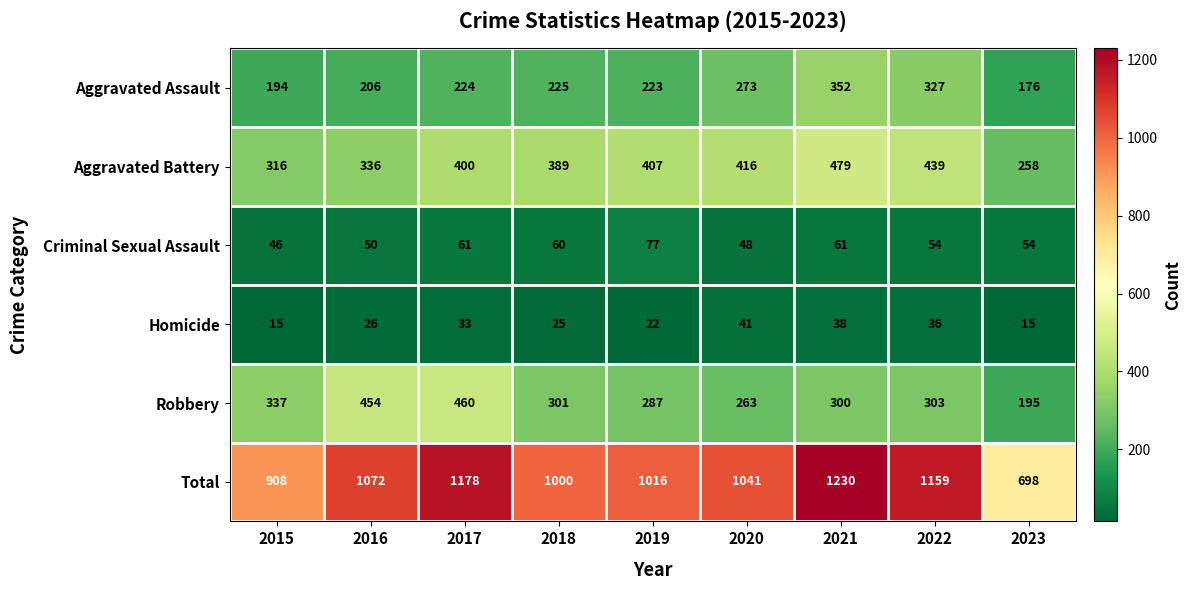

Which label corresponds to the largest value in the chart?

2021